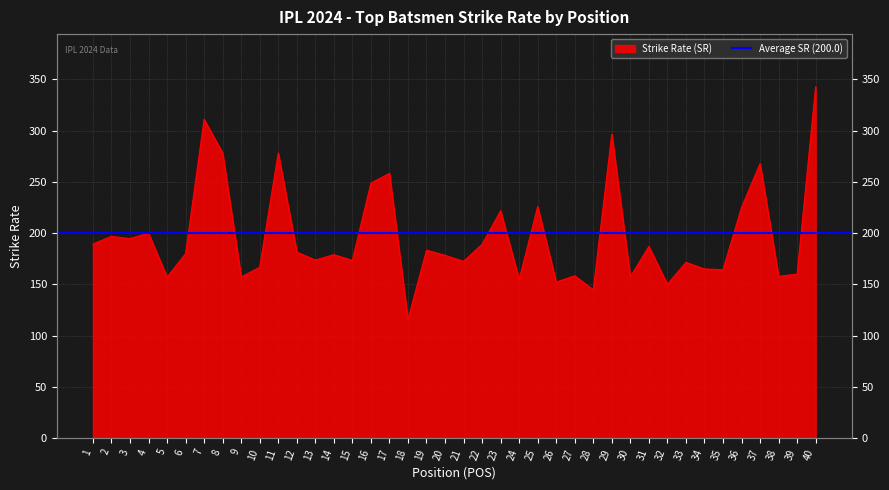

Where is the first local minimum?

3